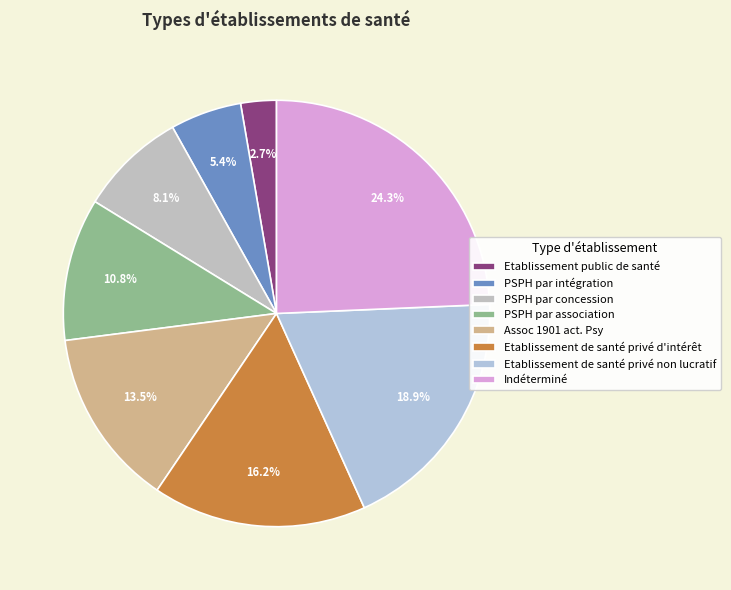

What percentage is the PSPH par intégration slice, to the nearest percent?

5%